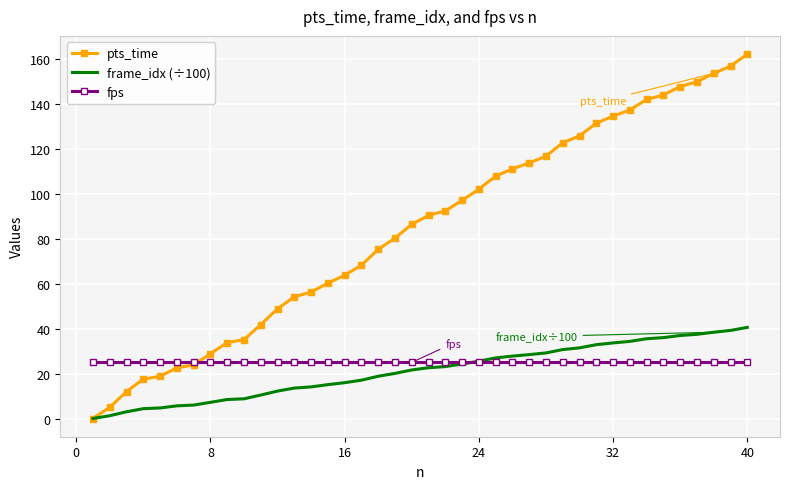

List the series in order of their peak value, lowest first.

fps, frame_idx (÷100), pts_time